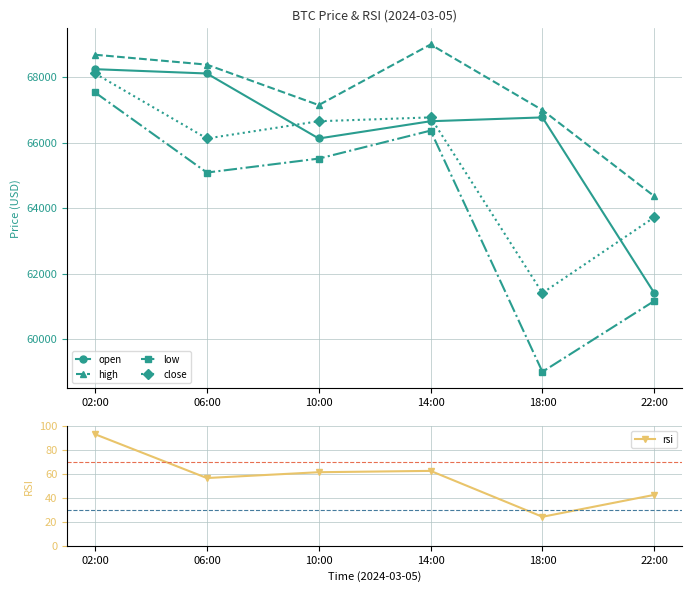

Is the value of high at 14:00 greater than the value of low at 06:00?

Yes